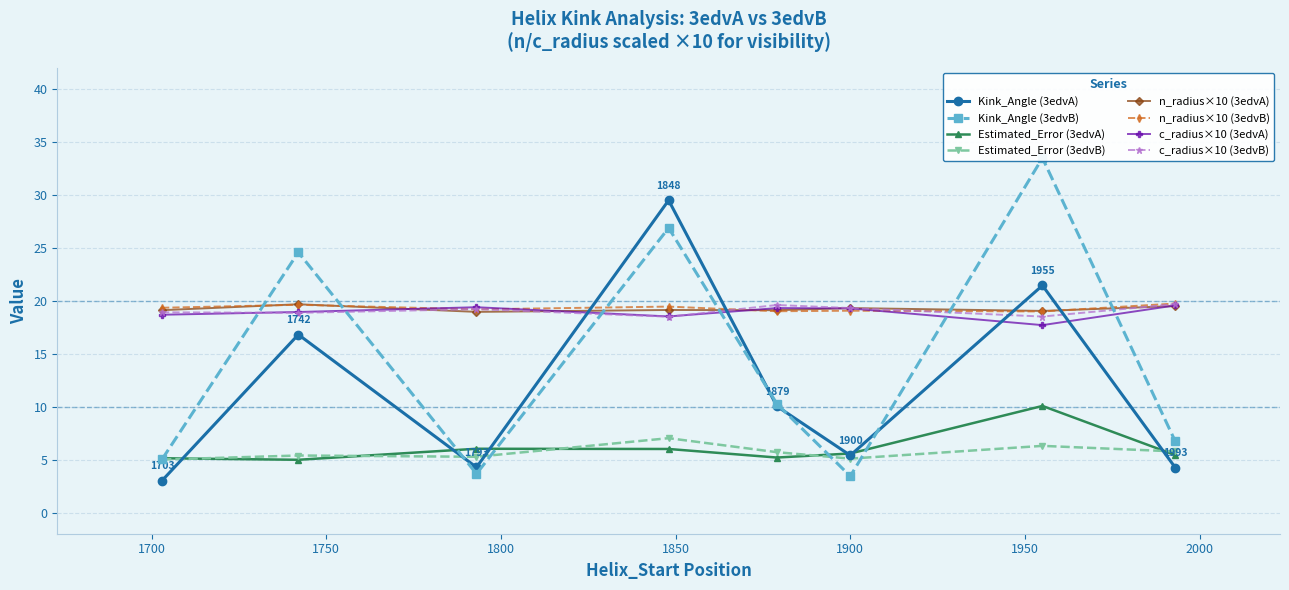

True or false: Estimated_Error (3edvA) has more than 1 points higher than both neighbors.

True